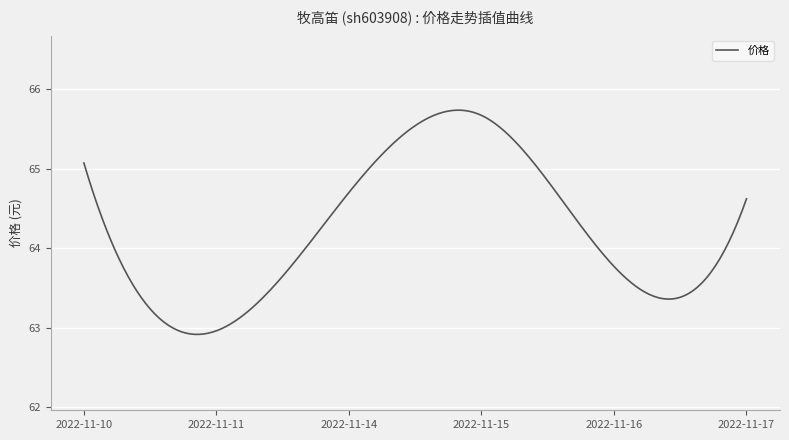

What is the greatest value displayed?

65.7